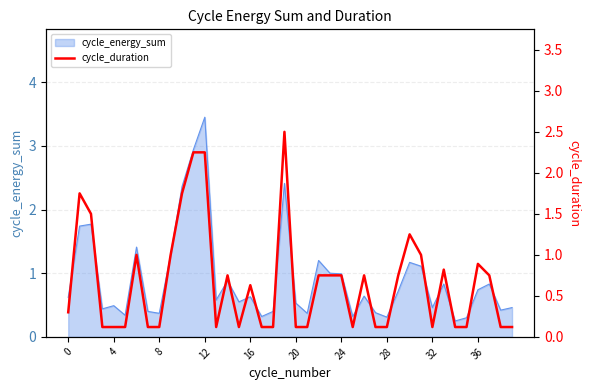

Is it true that cycle_energy_sum equals 0.1 at 4?

False